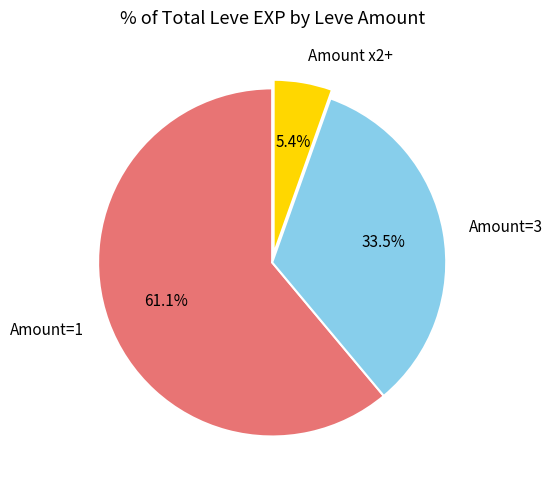

To the nearest percent, what is the difference between the largest and smallest slice percentages?

56%